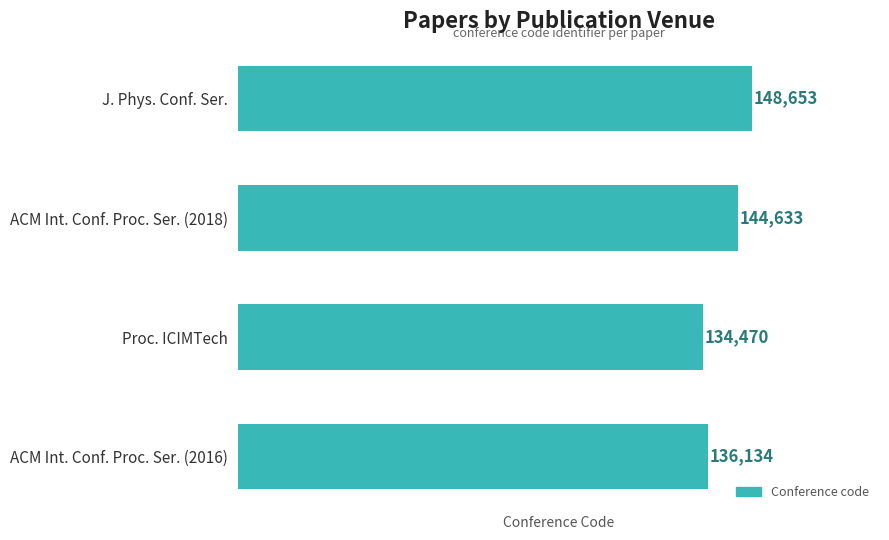

Reading top to bottom, transcribe all the data shown in this chart.

J. Phys. Conf. Ser.=148653	ACM Int. Conf. Proc. Ser. (2018)=144633	Proc. ICIMTech=134470	ACM Int. Conf. Proc. Ser. (2016)=136134